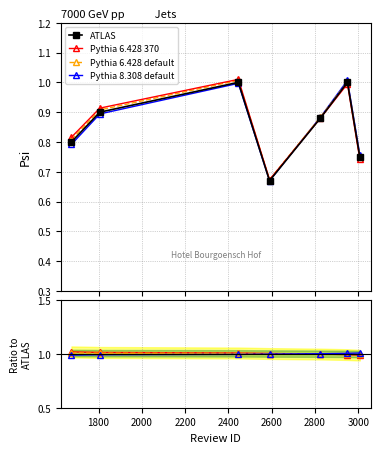

Rank the series at 2400 from lowest to highest value.

ATLAS, Pythia 6.428 370, Pythia 6.428 default, Pythia 8.308 default